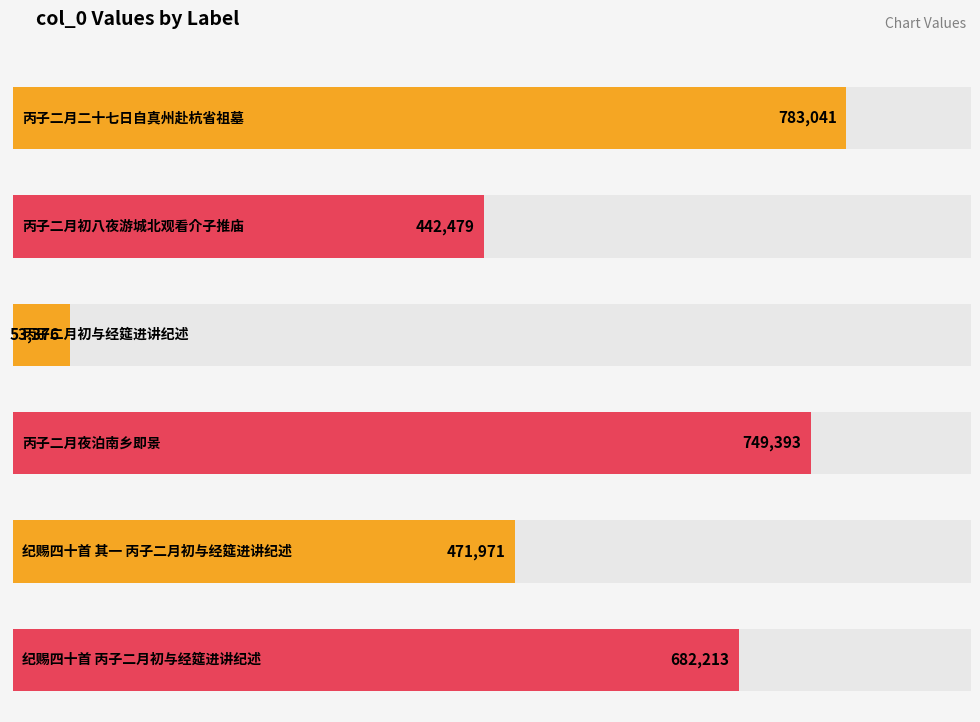

Reading right to left, what are all the values shown in this chart?

682213	471971	749393	53376	442479	783041